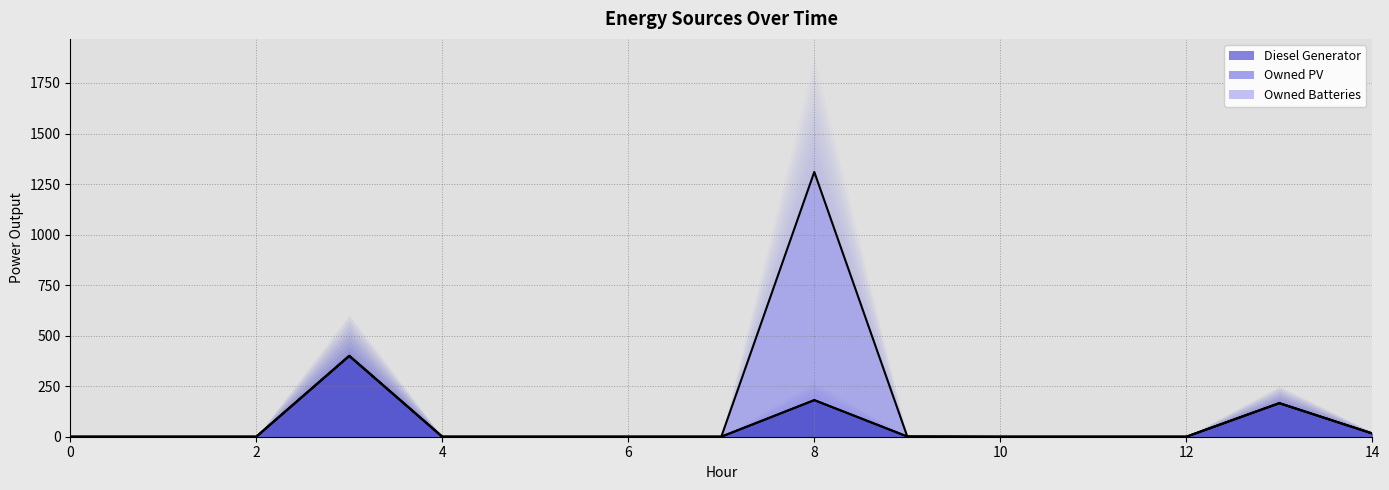

In Diesel Generator line, how many points are higher than both neighbors (excluding endpoints)?

3